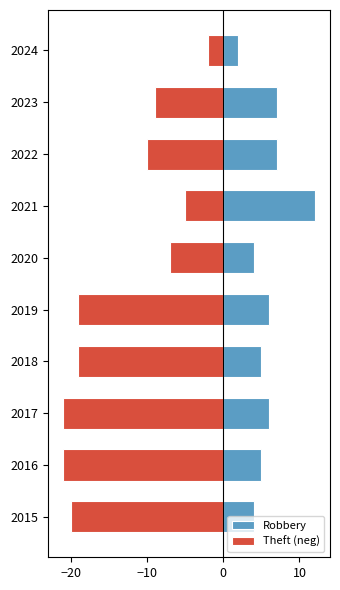

Rank the series at 2020 from lowest to highest value.

Theft (neg), Robbery